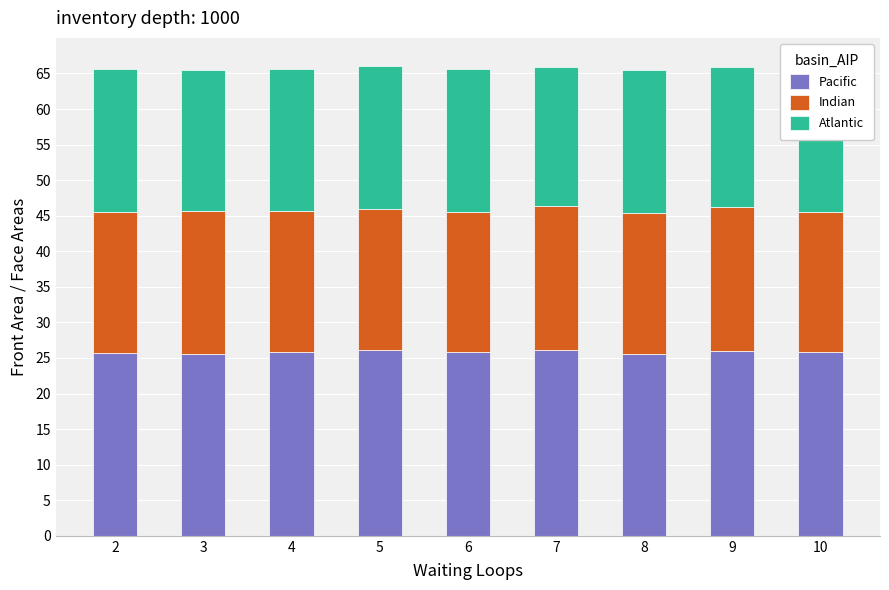

What is the average value of the Atlantic series?

20.0